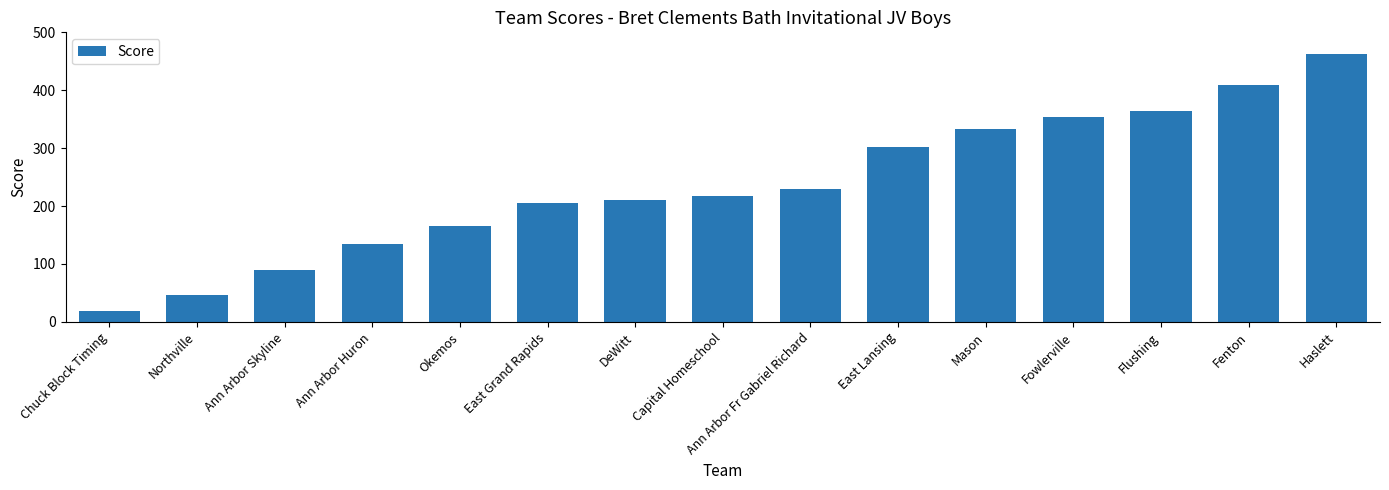

Reading right to left, list all the values displayed in this chart.

Haslett=463	Fenton=409	Flushing=365	Fowlerville=354	Mason=333	East Lansing=302	Ann Arbor Fr Gabriel Richard=230	Capital Homeschool=217	DeWitt=211	East Grand Rapids=205	Okemos=165	Ann Arbor Huron=135	Ann Arbor Skyline=90	Northville=47	Chuck Block Timing=18